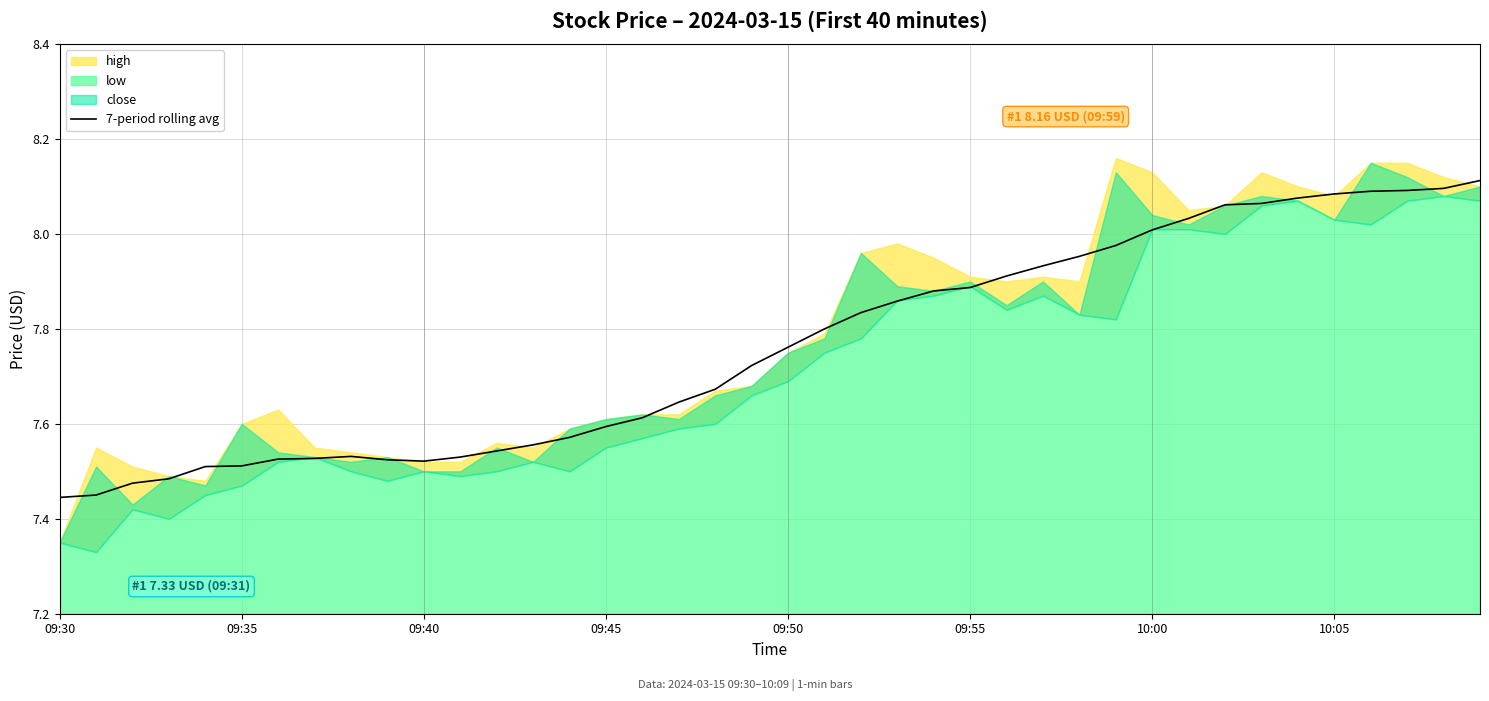

What is the sum of all values?

310.5